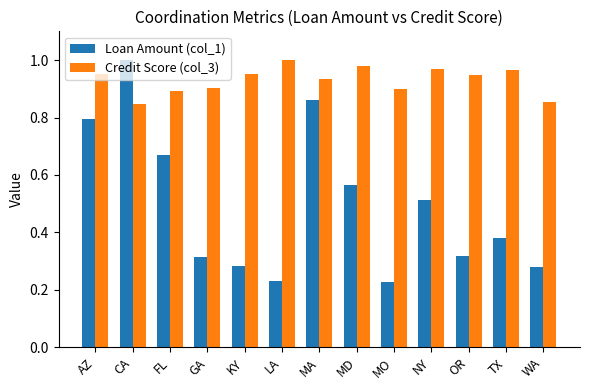

What is the sum of all Loan Amount (col_1) values?

6.4